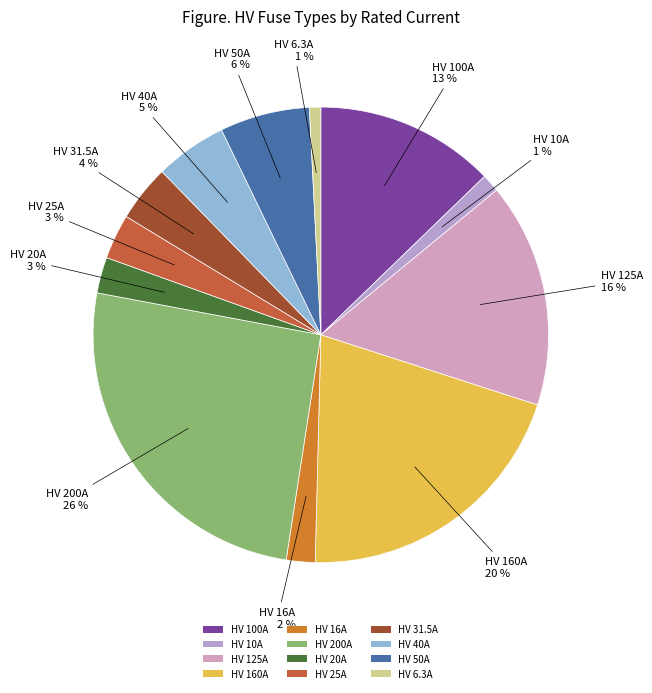

Does HV 10A account for over 50% of the chart?

No